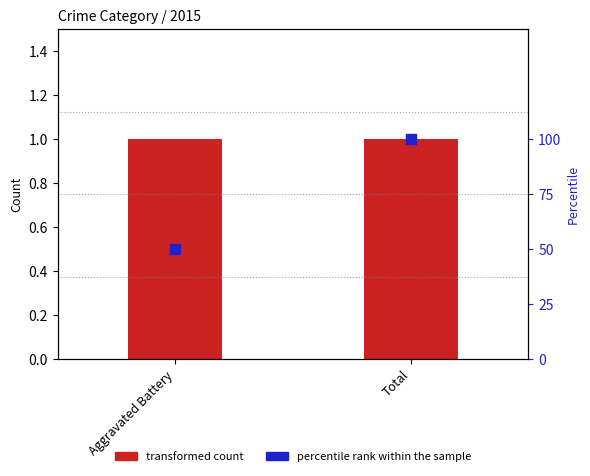

Which series has the largest total across all categories?

percentile rank within the sample